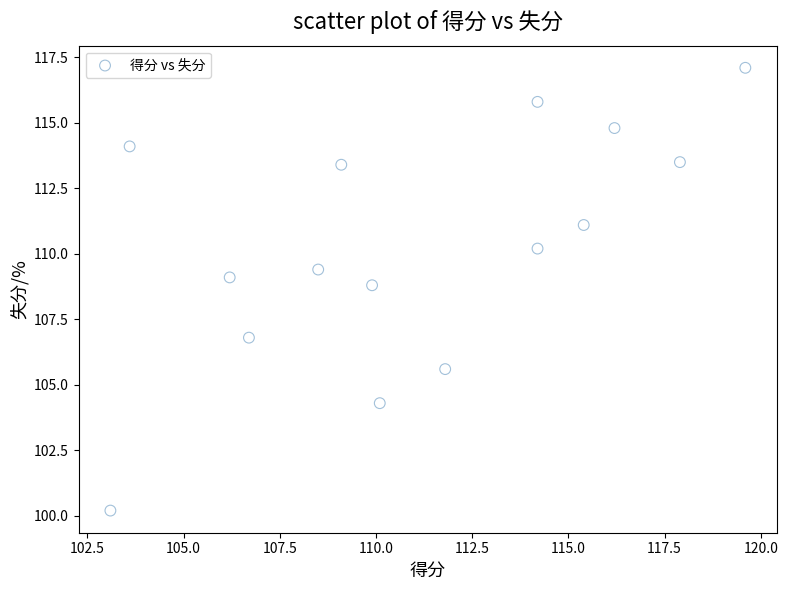

What is the range of Y values (max minus min)?

16.9